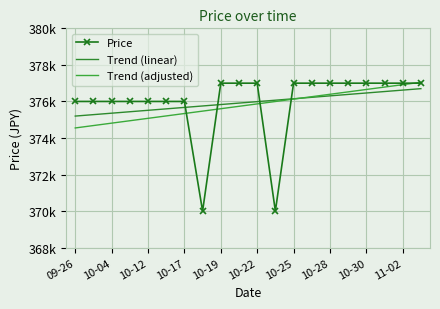

At which label does Trend (adjusted) reach its minimum?

09-26